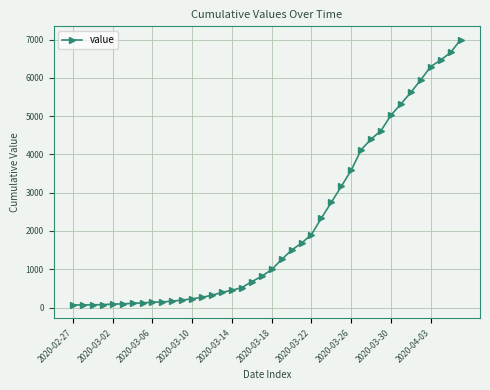

What is the maximum value shown in the chart?

7001